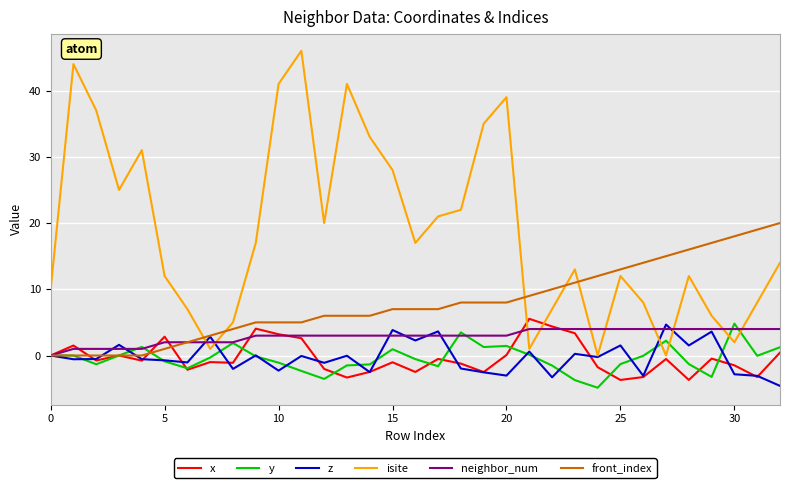

At how many categories does at least one series exceed 32?

8